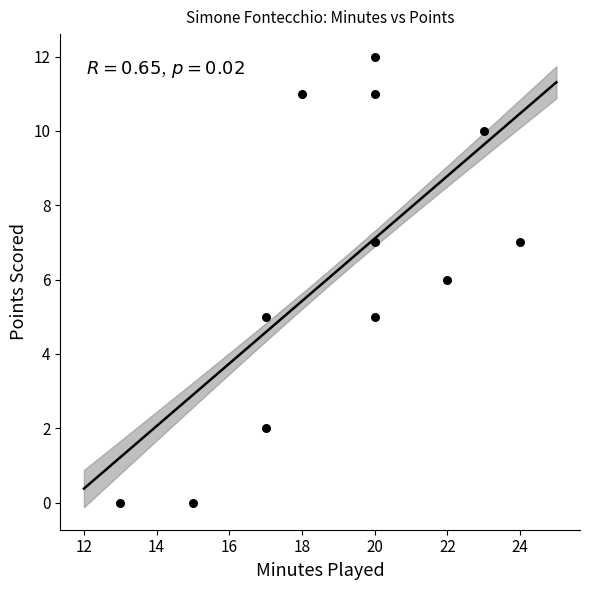

What is the average X value?

19